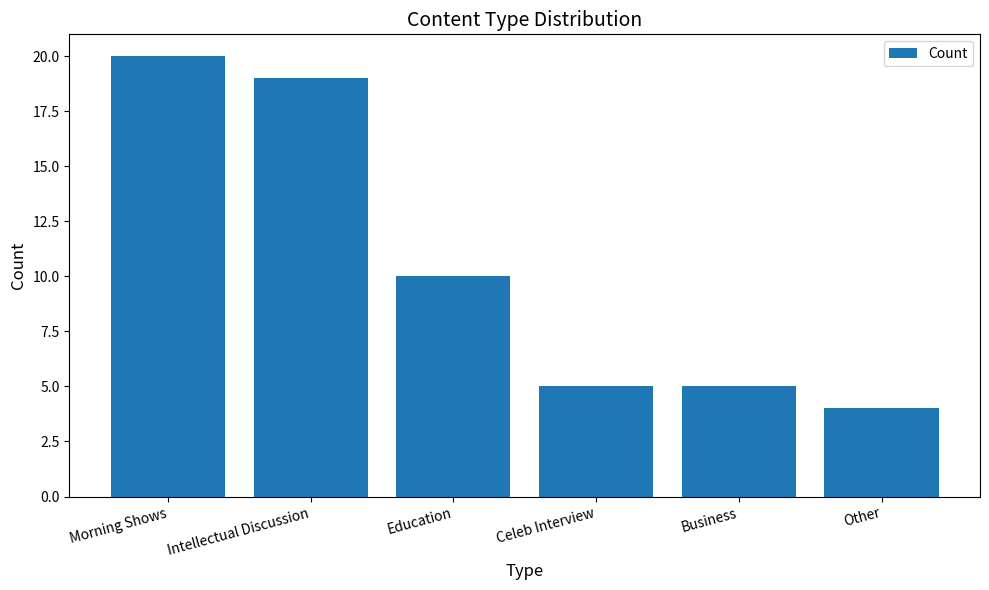

Between Business and Education, which is larger?

Education